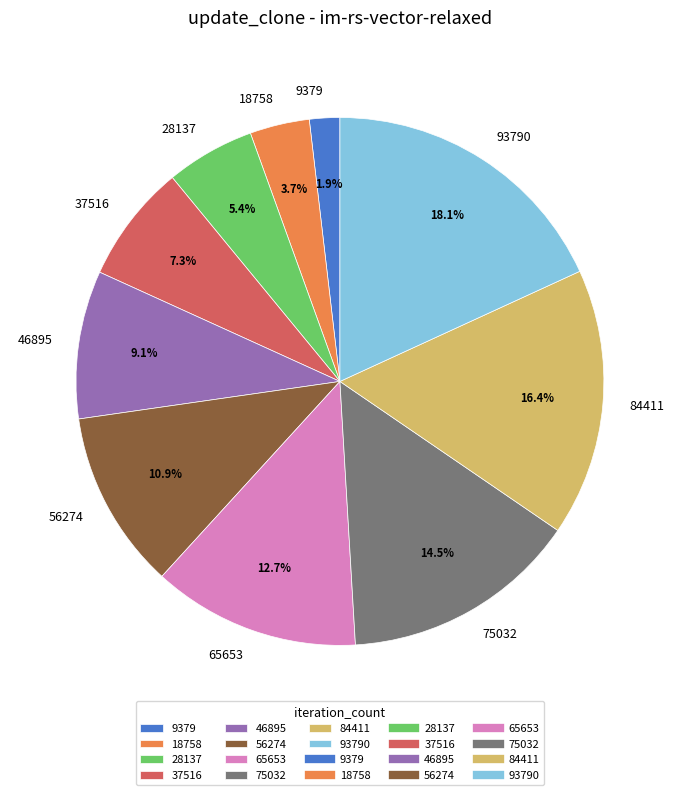

Does 65653 account for over 50% of the chart?

No